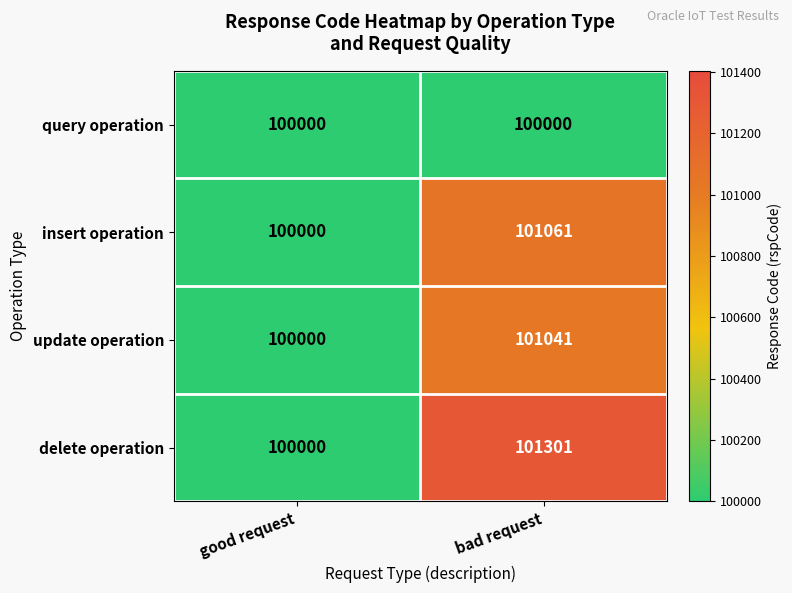

Which series has the largest total across all categories?

delete operation